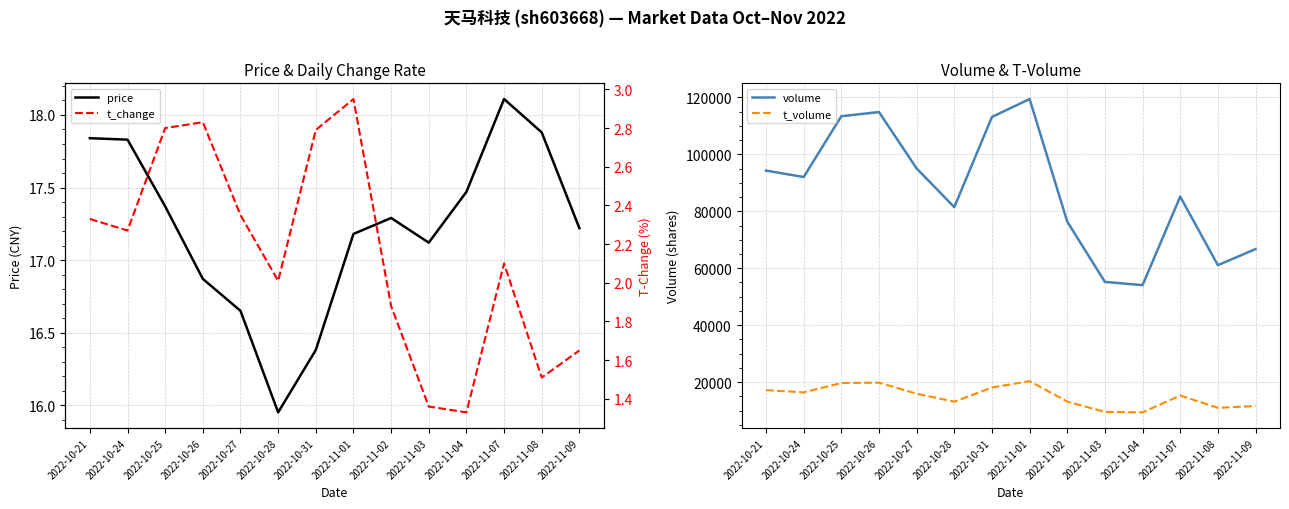

Read the t_change value at 2022-11-04.

1.3